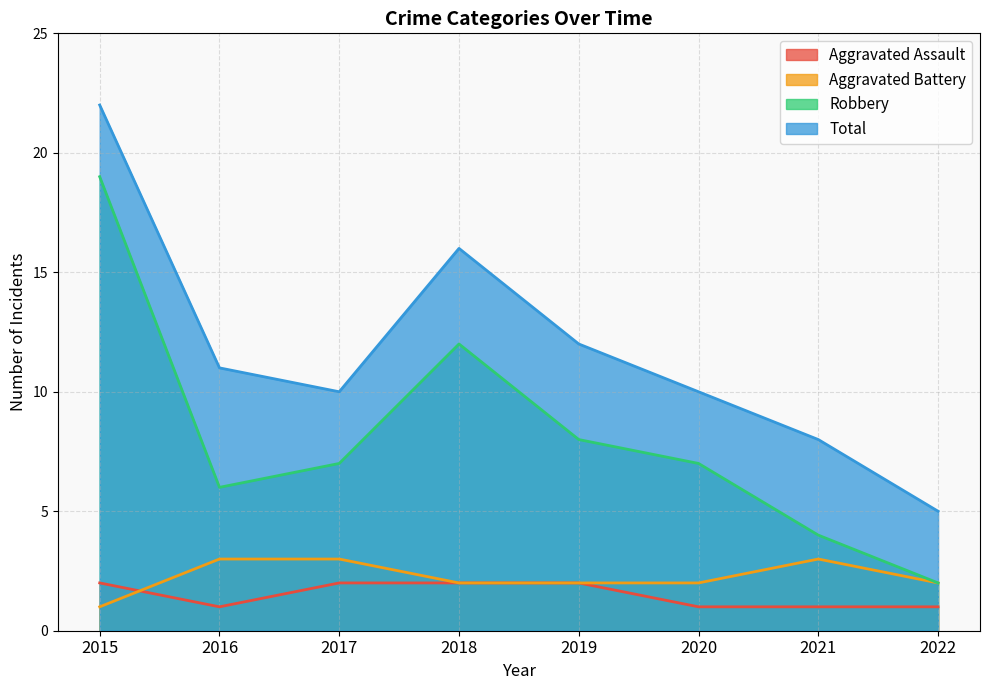

Which has a higher value, 2016 or 2020?

2016